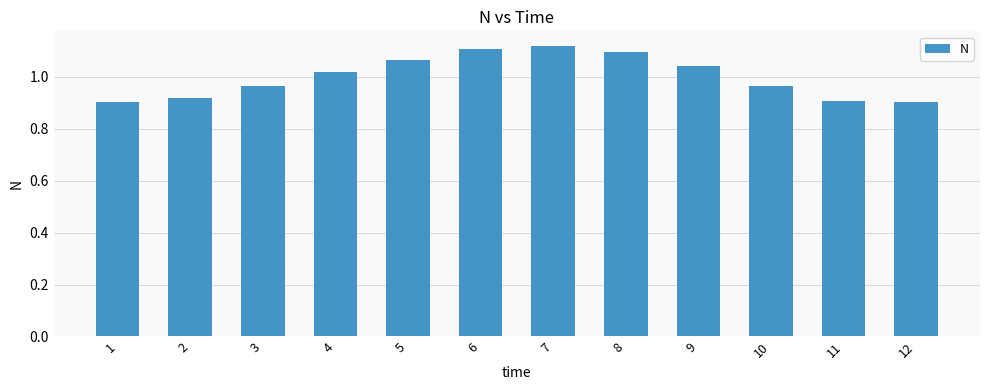

At which label does the data first exceed 1?

4